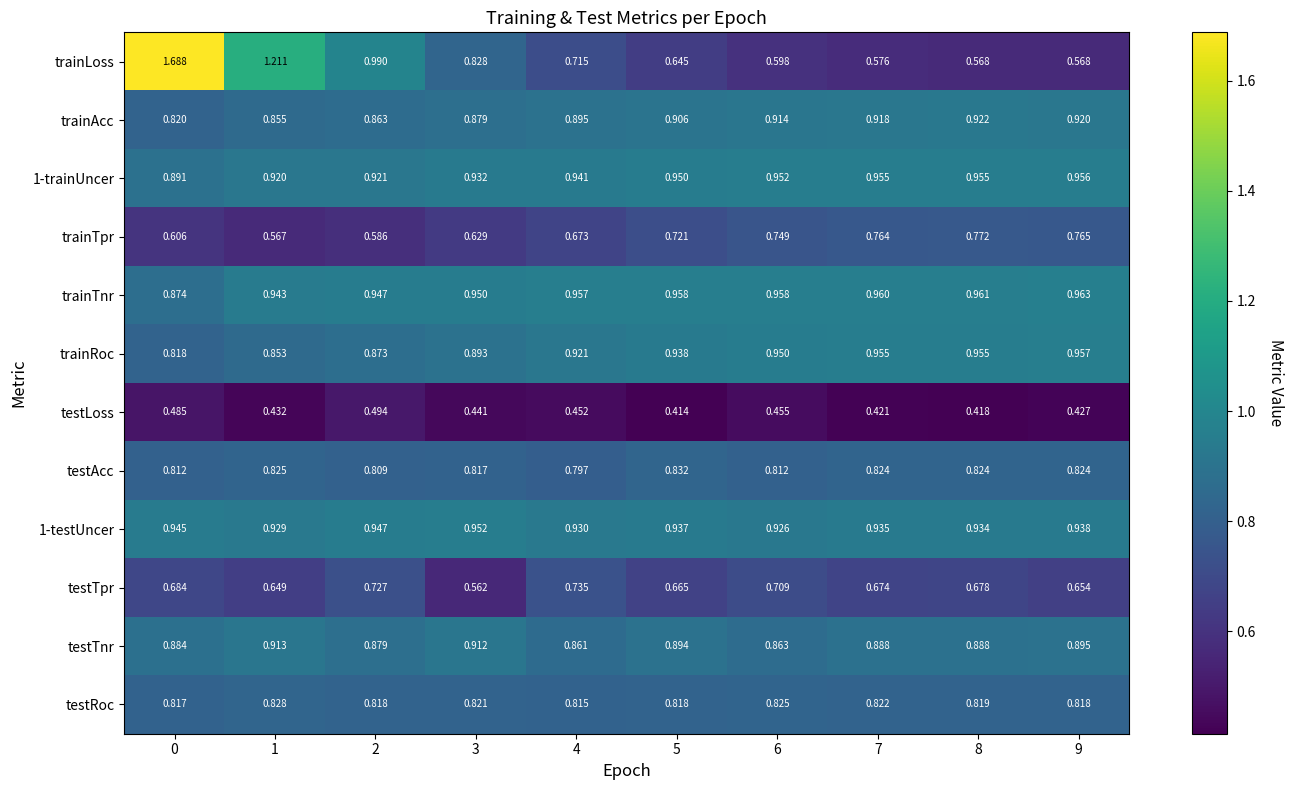

Is the value of trainTpr at 5 greater than the value of trainRoc at 7?

No